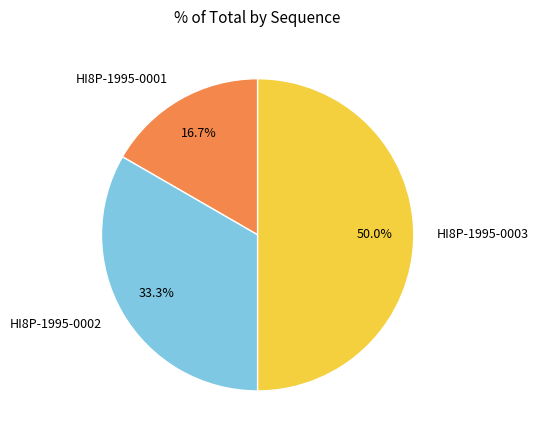

To the nearest percent, what is the difference between the largest and smallest slice percentages?

33%